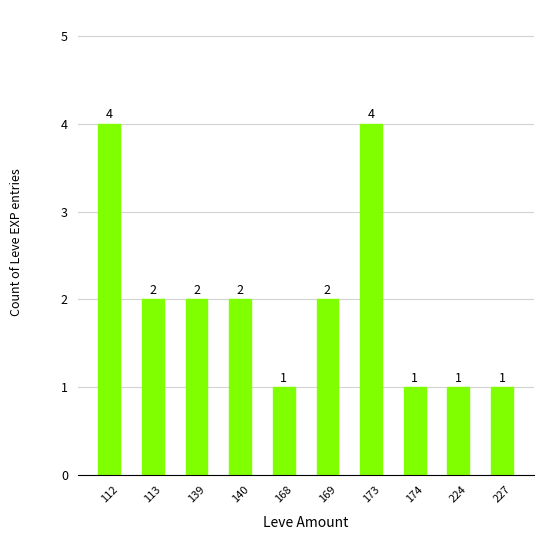

The value at 174 is 1. True or false?

True